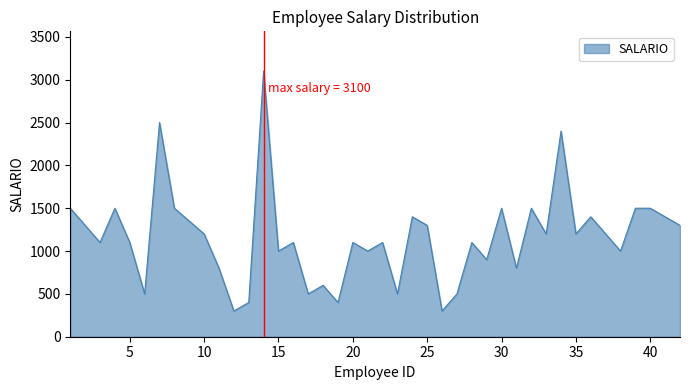

How many lines are shown in the chart?

1